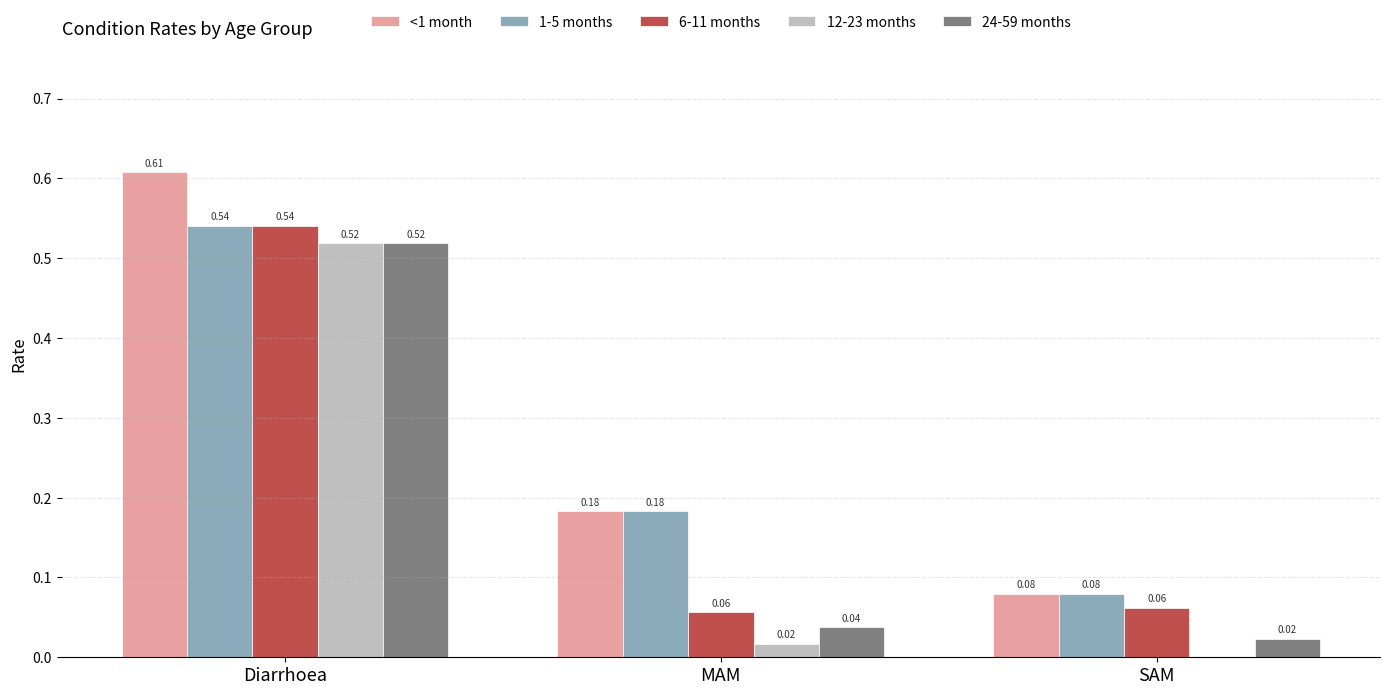

Is the value of <1 month at SAM greater than the value of 12-23 months at SAM?

Yes